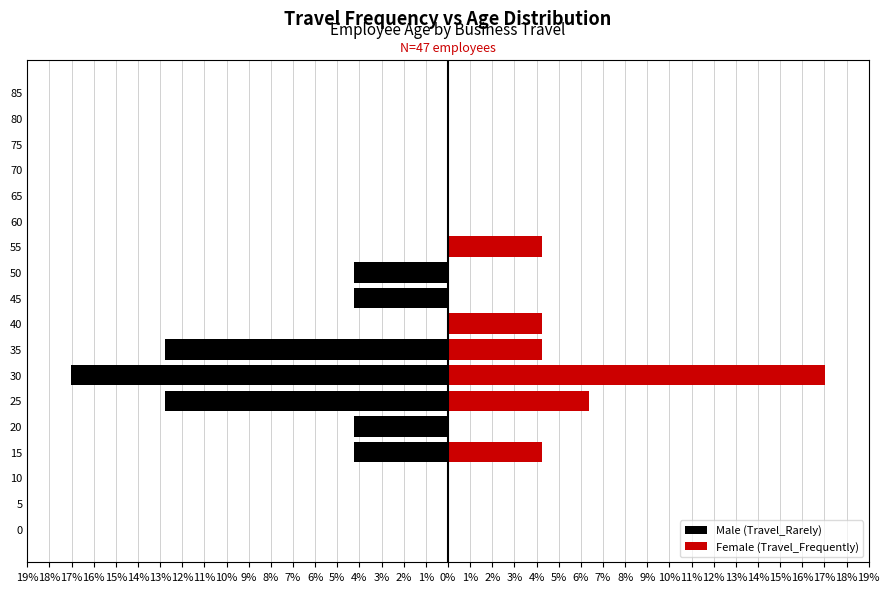

What are all the series names shown in the legend?

Male (Travel_Rarely), Female (Travel_Frequently)